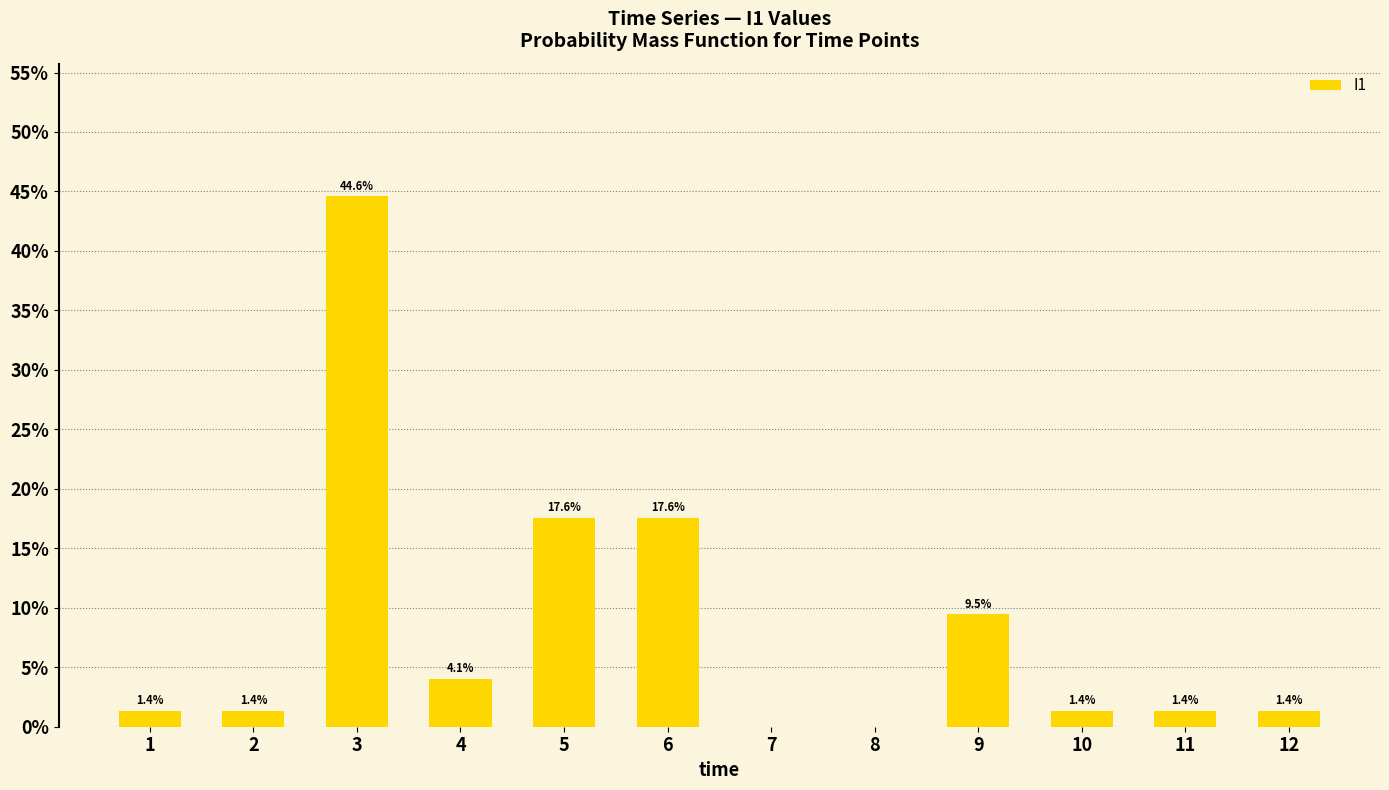

Read the value at 10.

1.4